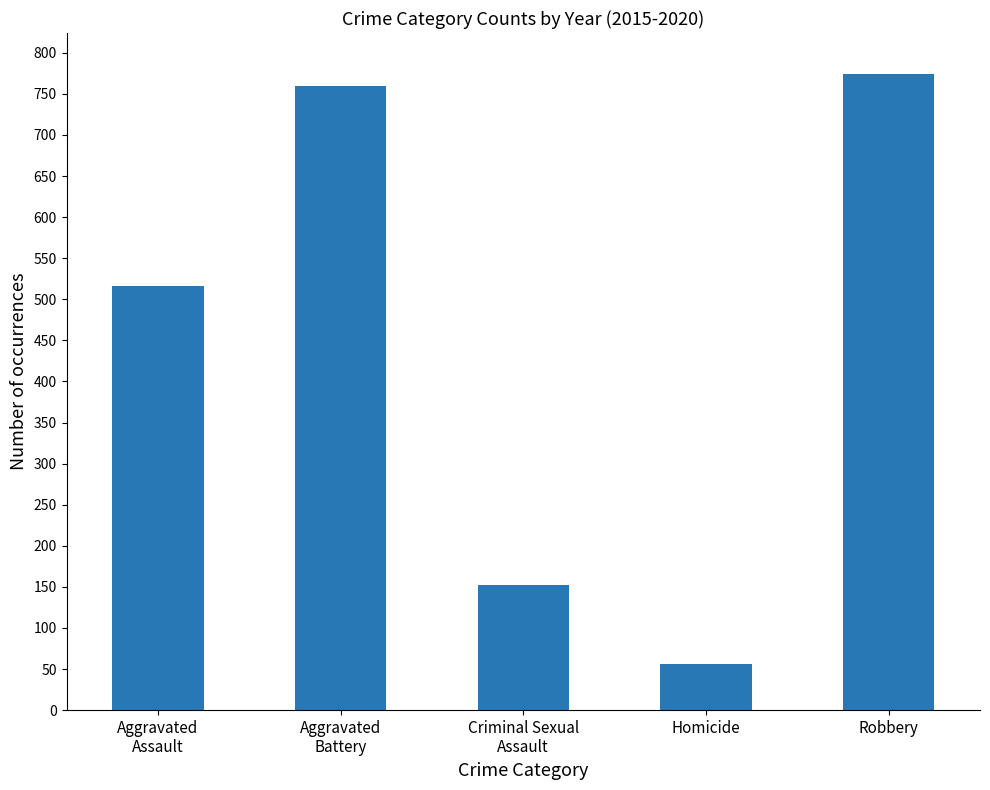

List the labels in order of value, largest first.

Robbery, Aggravated
Battery, Aggravated
Assault, Criminal Sexual
Assault, Homicide